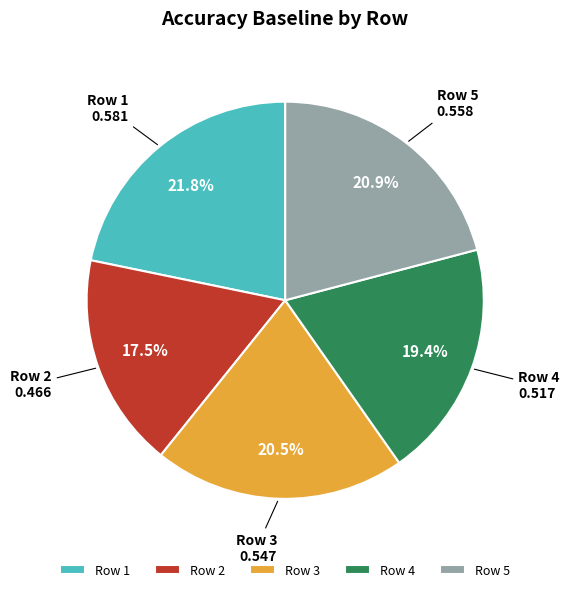

True or false: Row 4 accounts for 19% of the total.

True